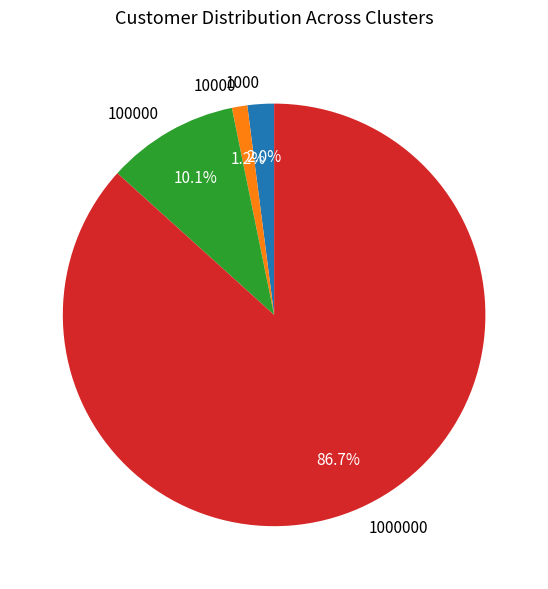

Between 100000 and 1000000, which is larger?

1000000